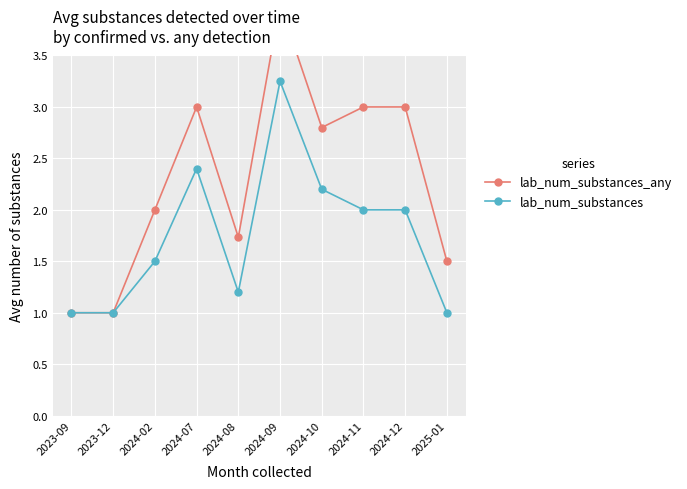

Count the number of categories in the chart.

10